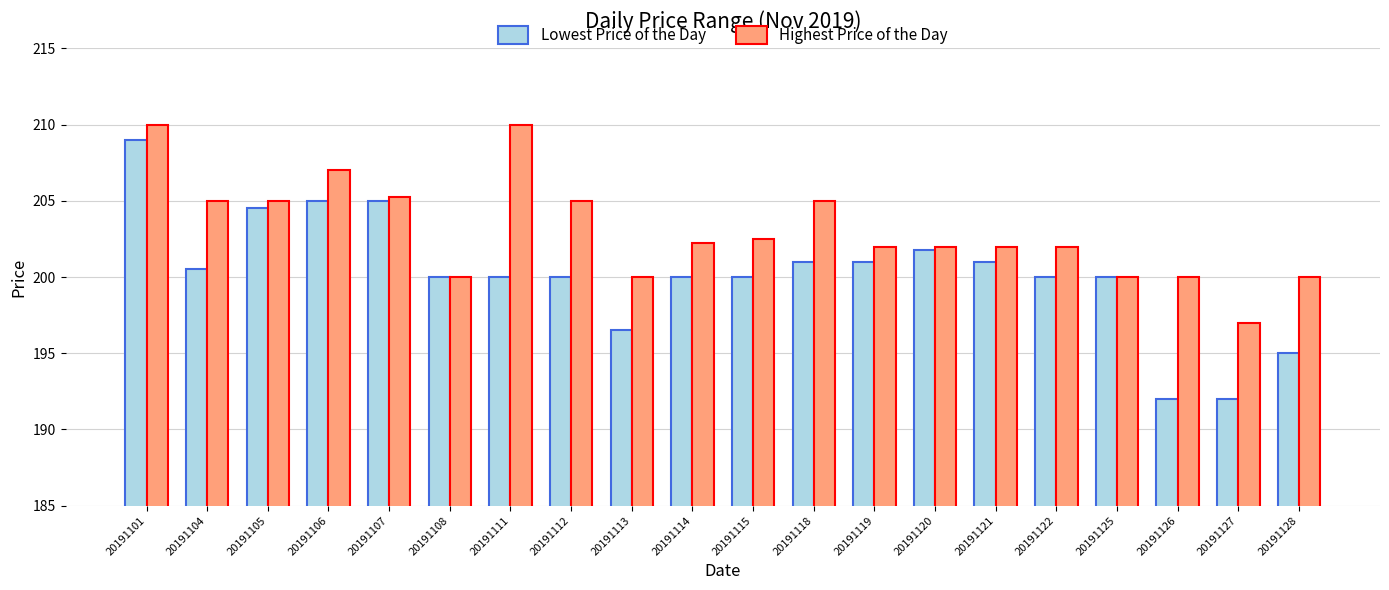

Rank the series by their average value, from highest to lowest.

Highest Price of the Day, Lowest Price of the Day